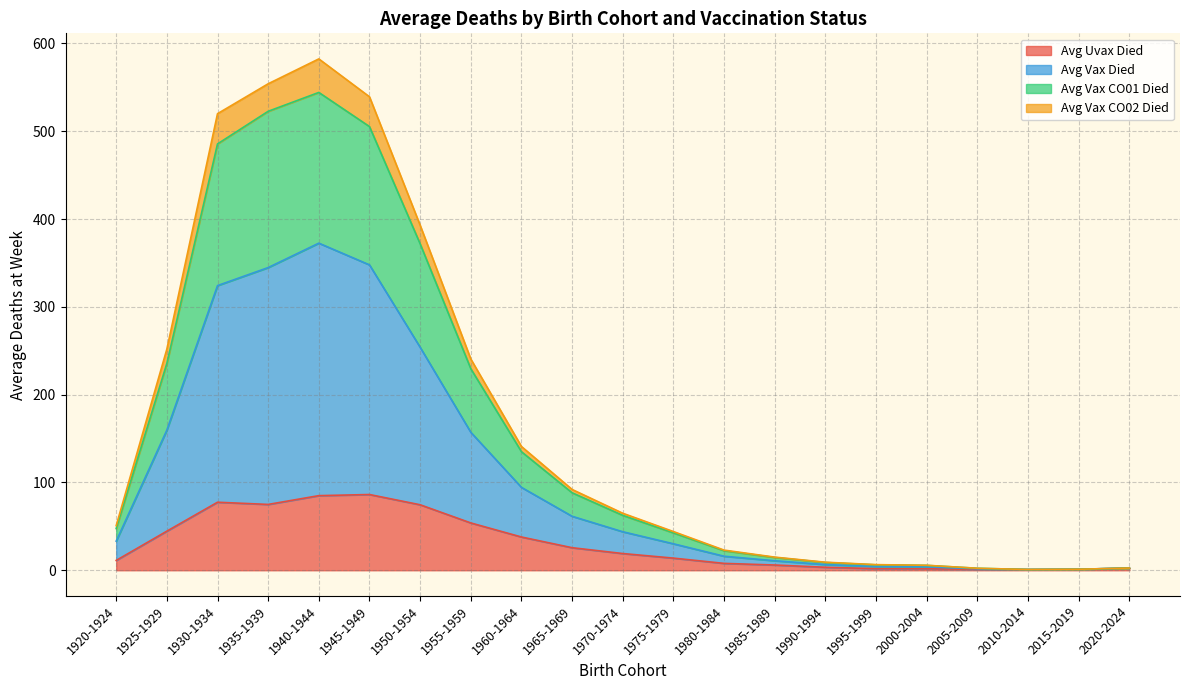

Which series changed the most between 1940-1944 and 1985-1989?

Avg Vax Died